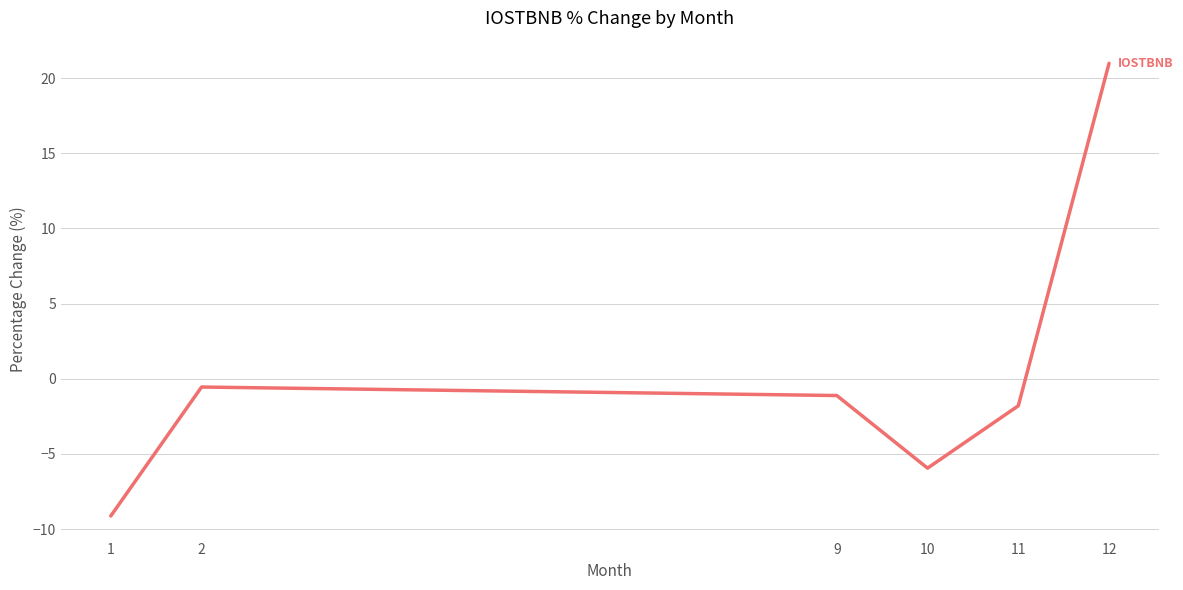

The chart shows a value of -1.1 at 9. True or false?

True